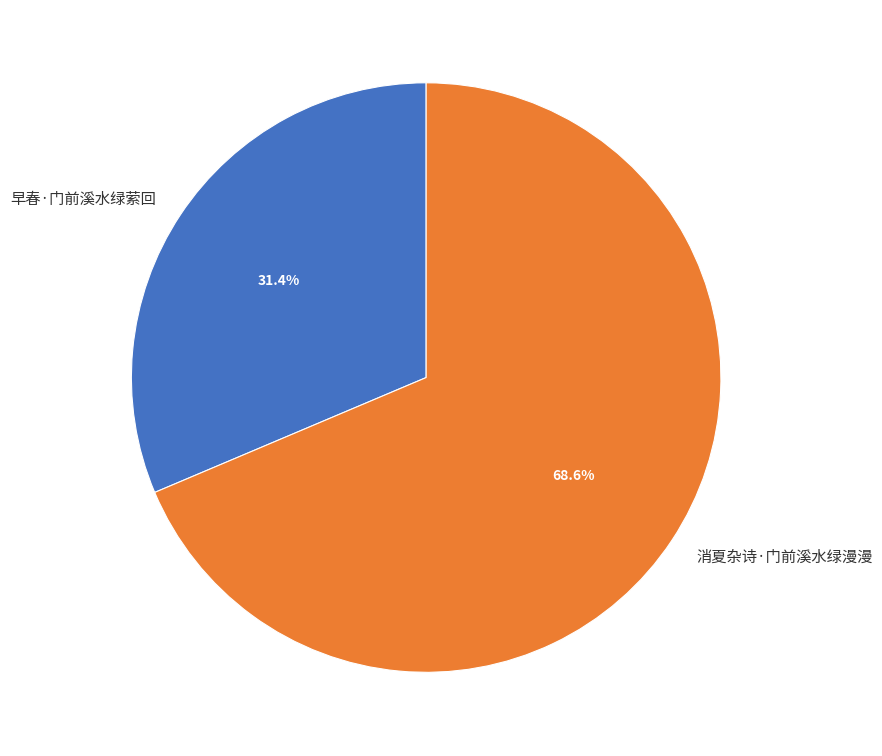

What is the largest slice in the pie chart?

消夏杂诗·门前溪水绿漫漫